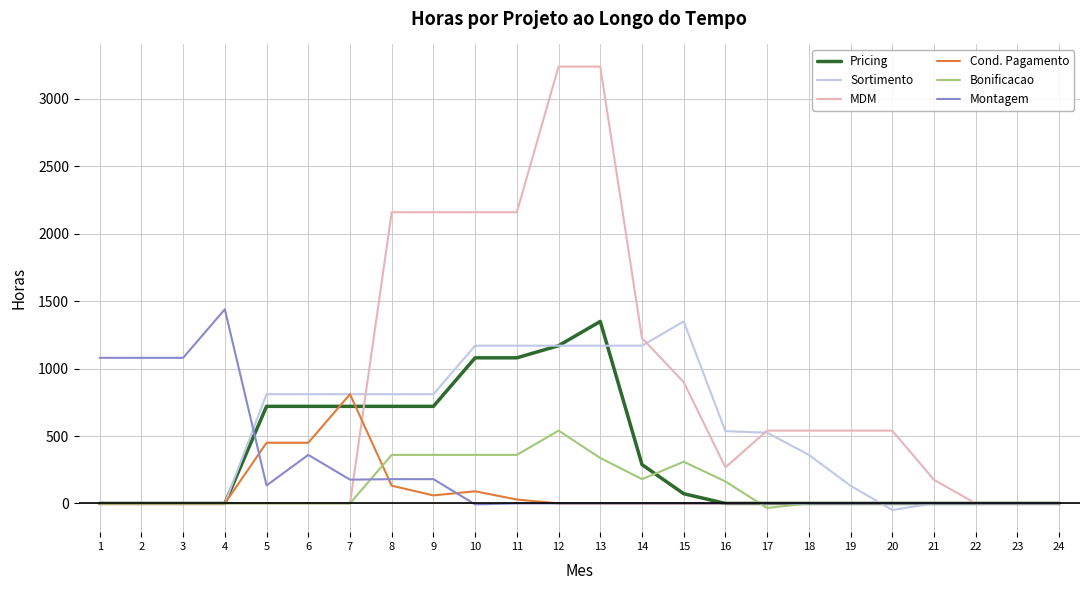

The Sortimento series shows -842.5 at 2. True or false?

False